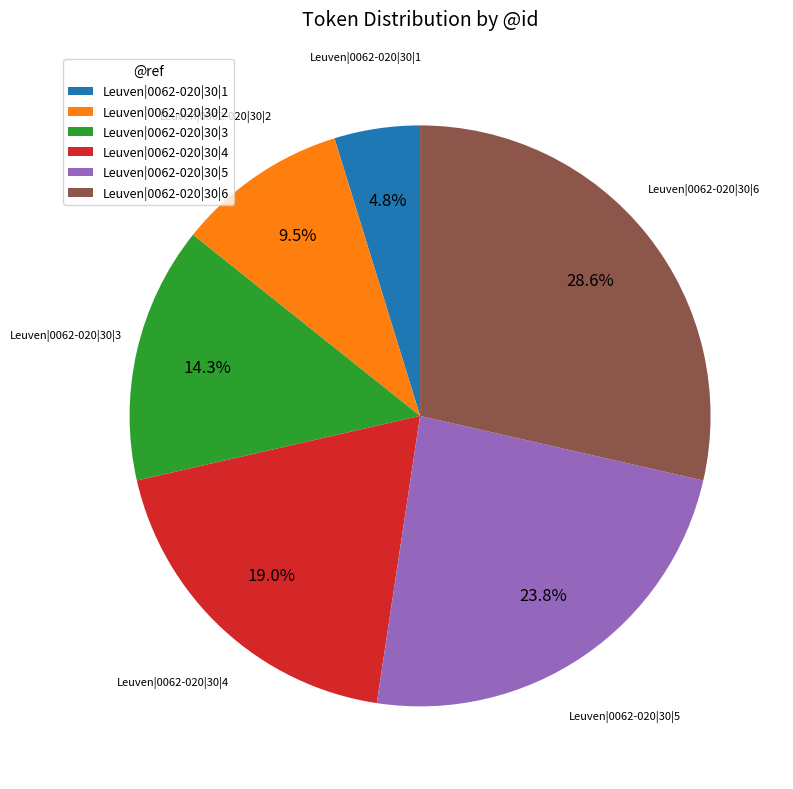

Combined, what portion of the pie is Leuven|0062-020|30|4 and Leuven|0062-020|30|1?

23.8%